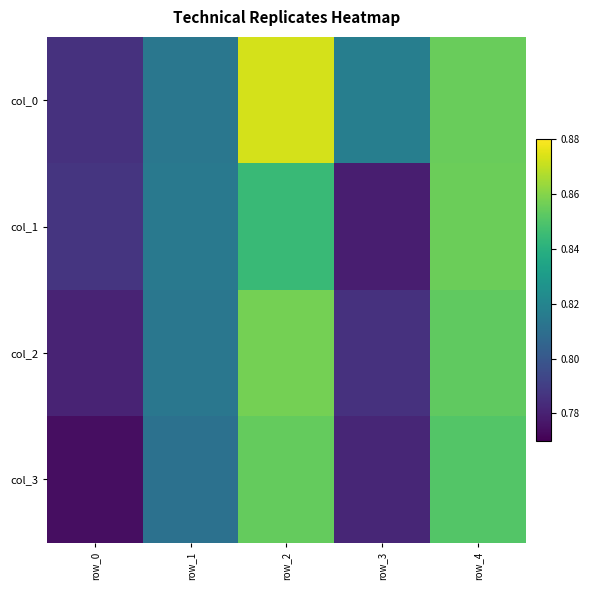

How many series are shown in this chart?

4